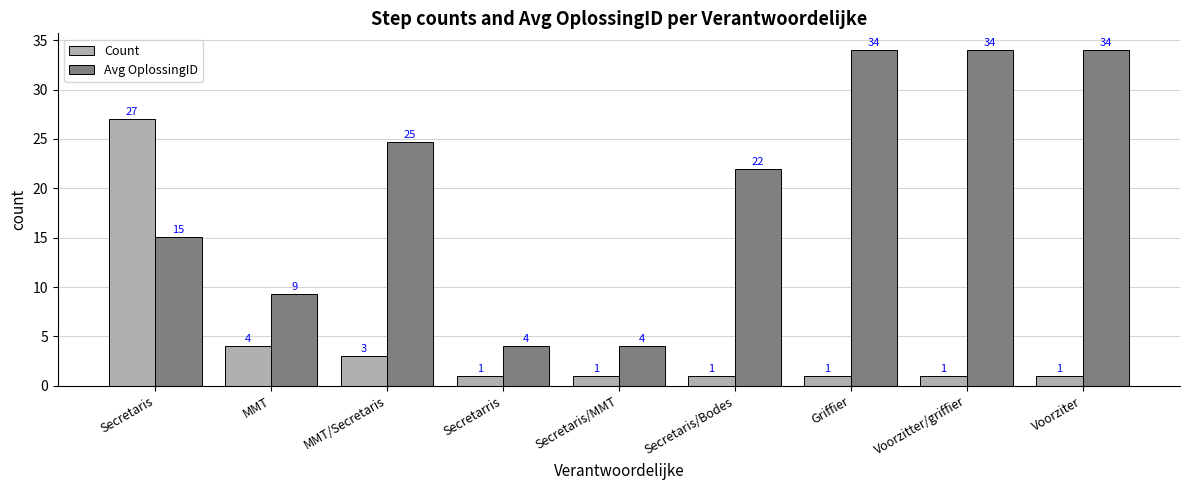

Which series has the largest total across all categories?

Avg OplossingID